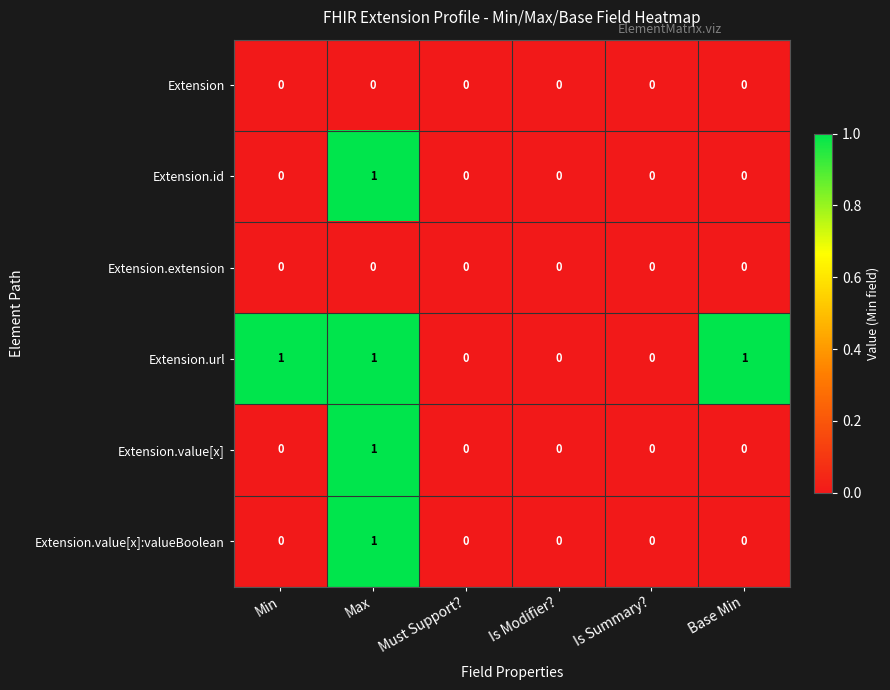

Between Is Modifier? and Base Min, which series saw the biggest shift?

Extension.url